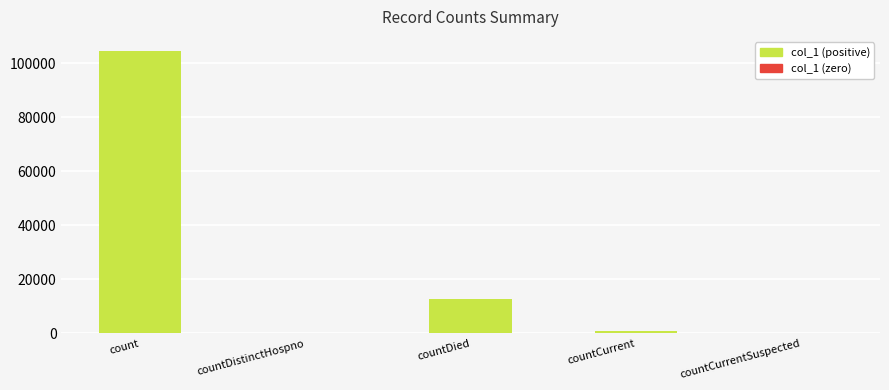

What is the approximate value at count, to the nearest 50?

104550